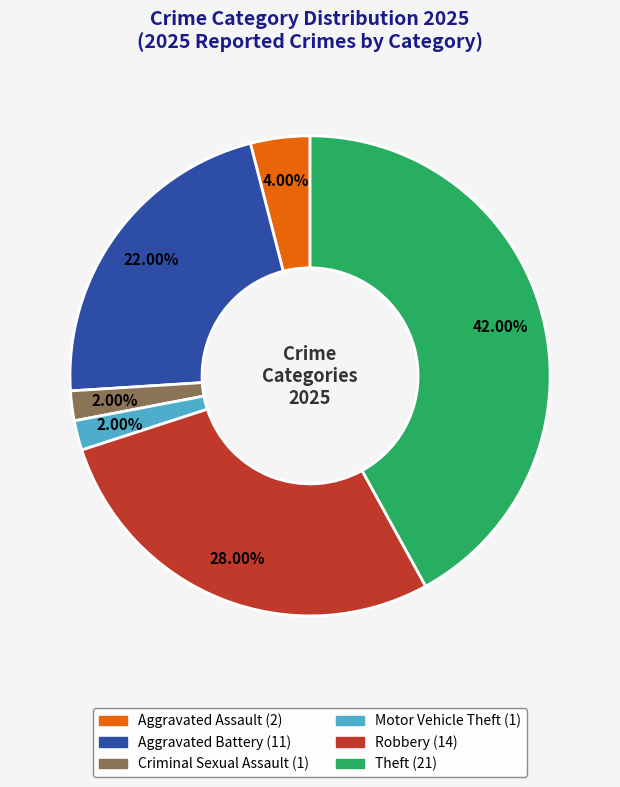

Does any single category account for the majority?

No